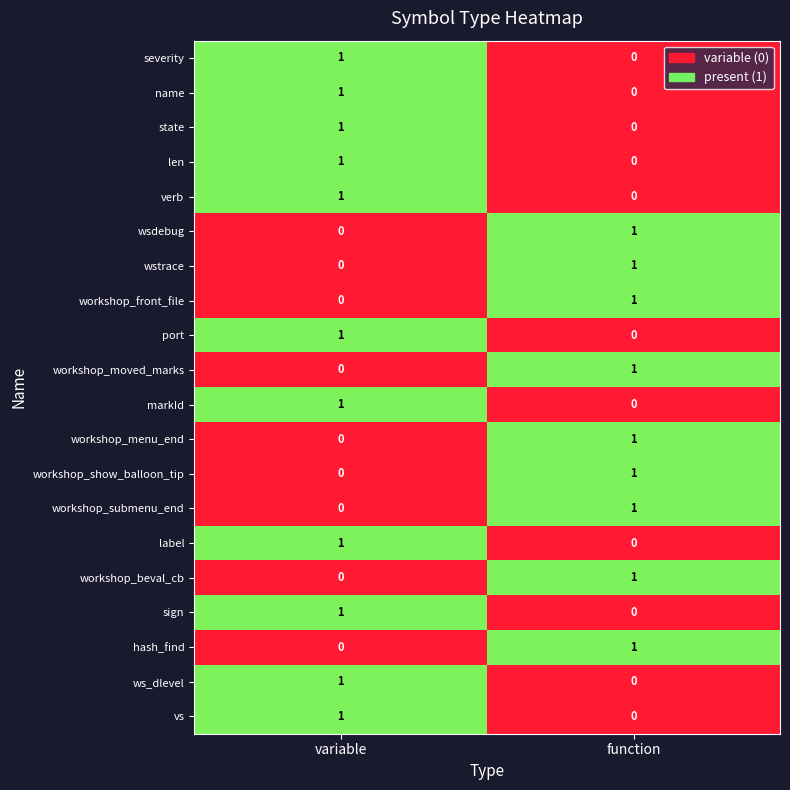

At which category is the sum across all series the highest?

variable